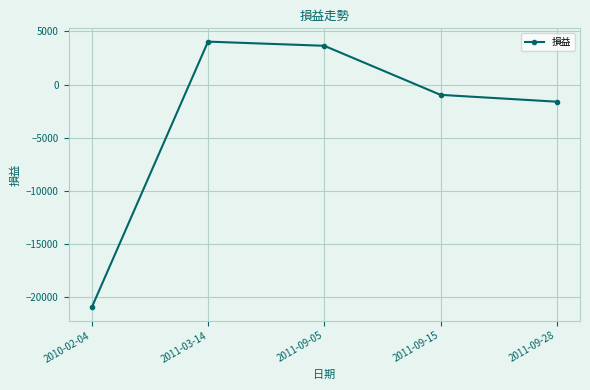

At which label does the data first exceed -971?

2011-03-14